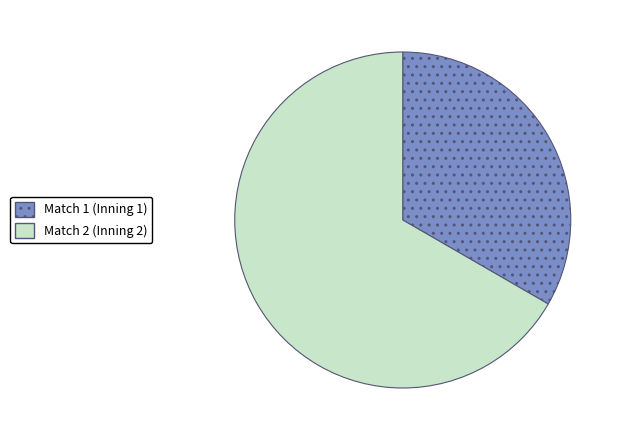

Does any single category account for the majority?

Yes